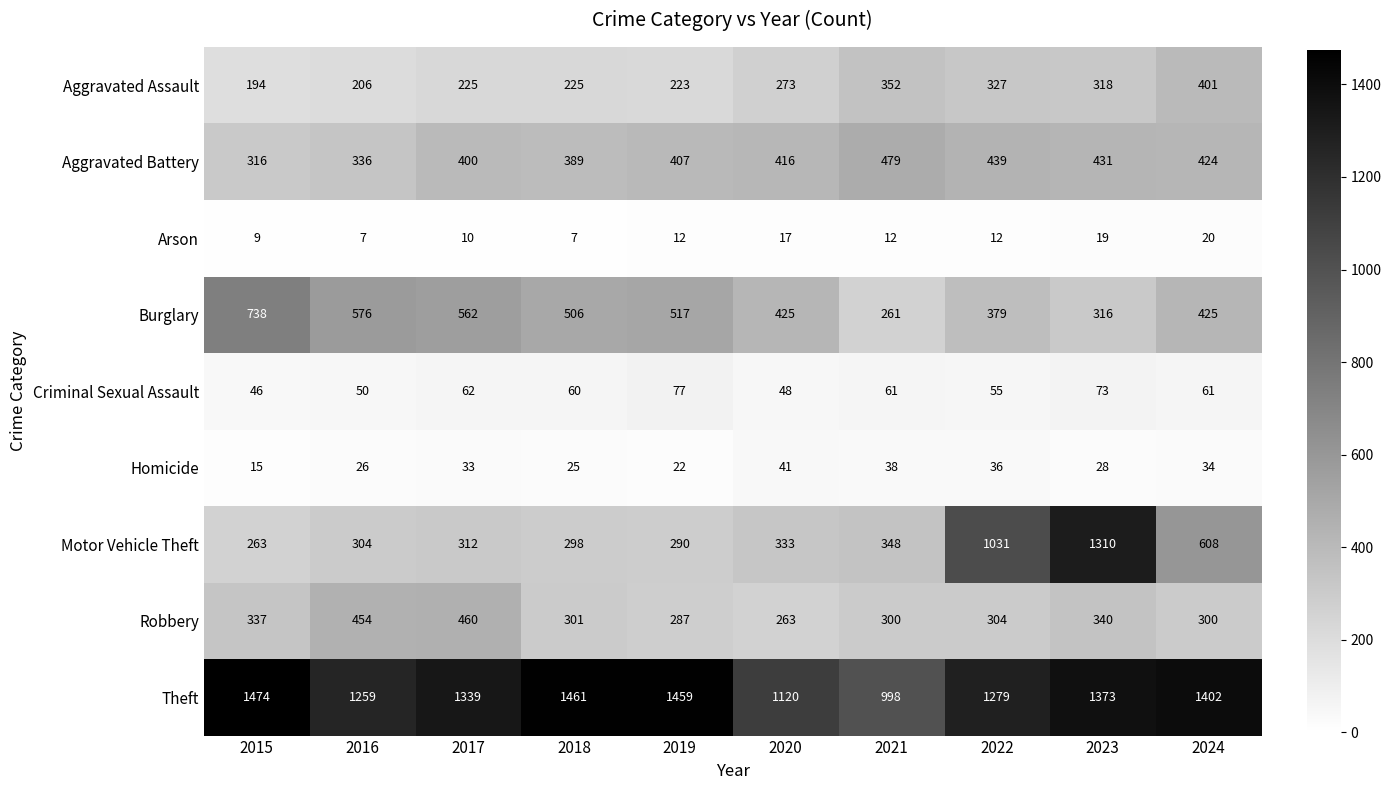

What is the highest value of the Criminal Sexual Assault series?

77